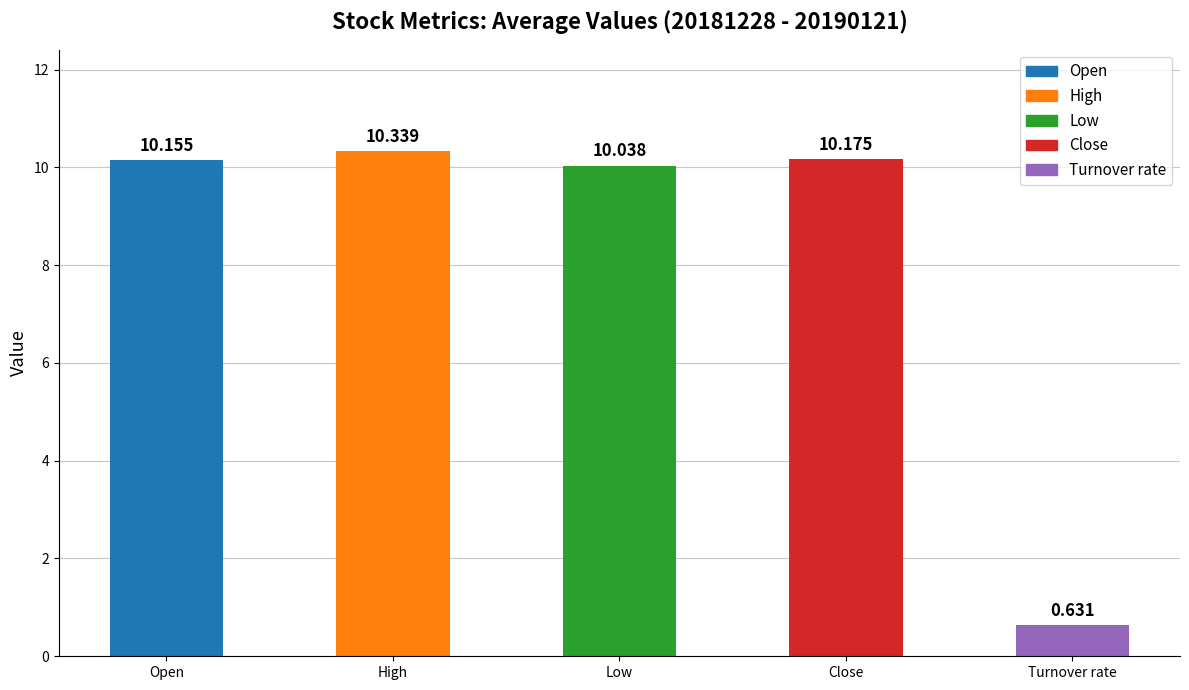

At which category does the chart reach its peak across all series?

High